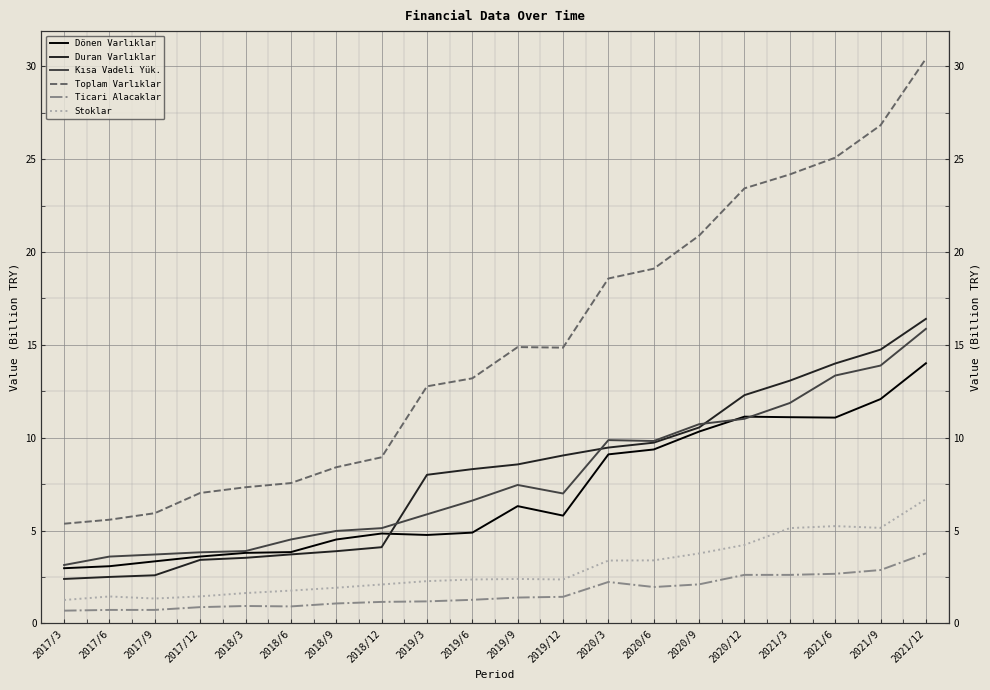

Rank the series by their maximum value, from highest to lowest.

Toplam Varlıklar, Duran Varlıklar, Kısa Vadeli Yük., Dönen Varlıklar, Stoklar, Ticari Alacaklar